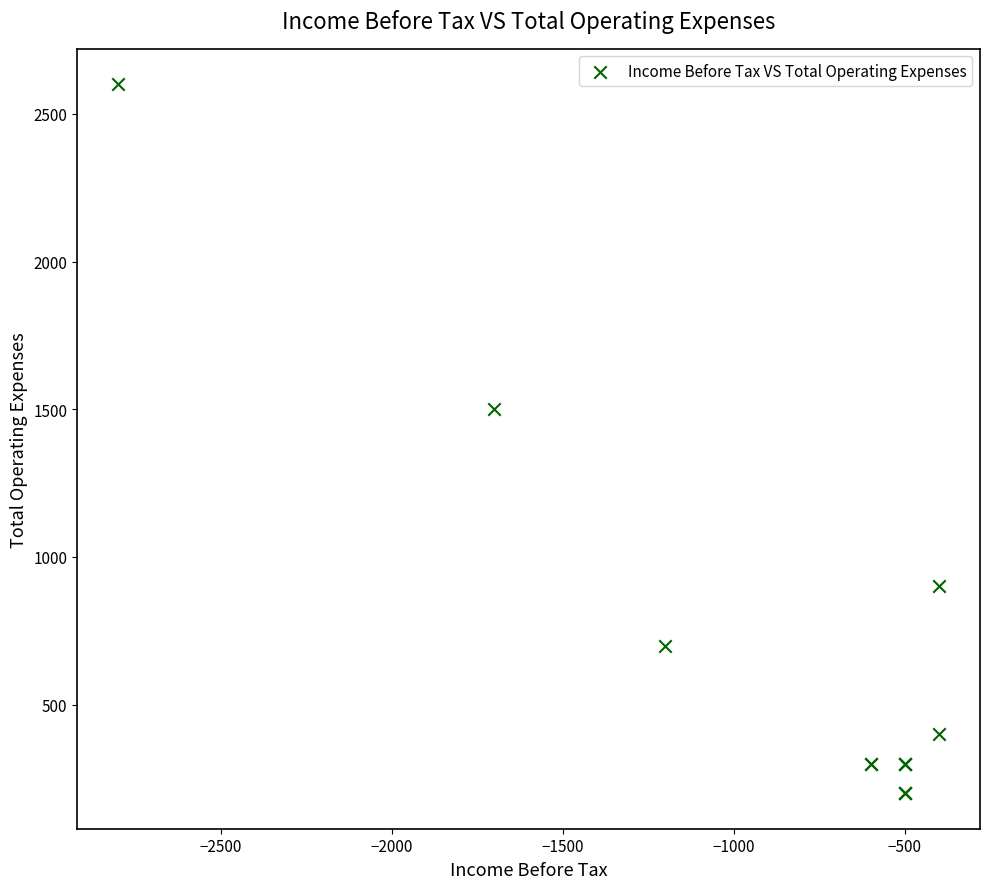

What Y value in the scatter plot is closest to 1400?

1500